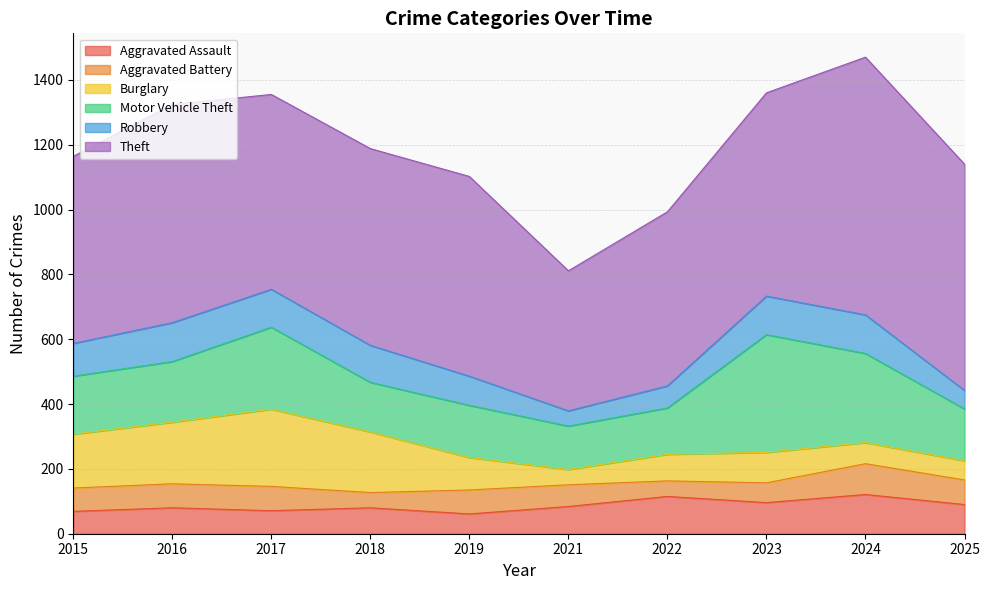

Is it true that Burglary equals 322 at 2016?

False